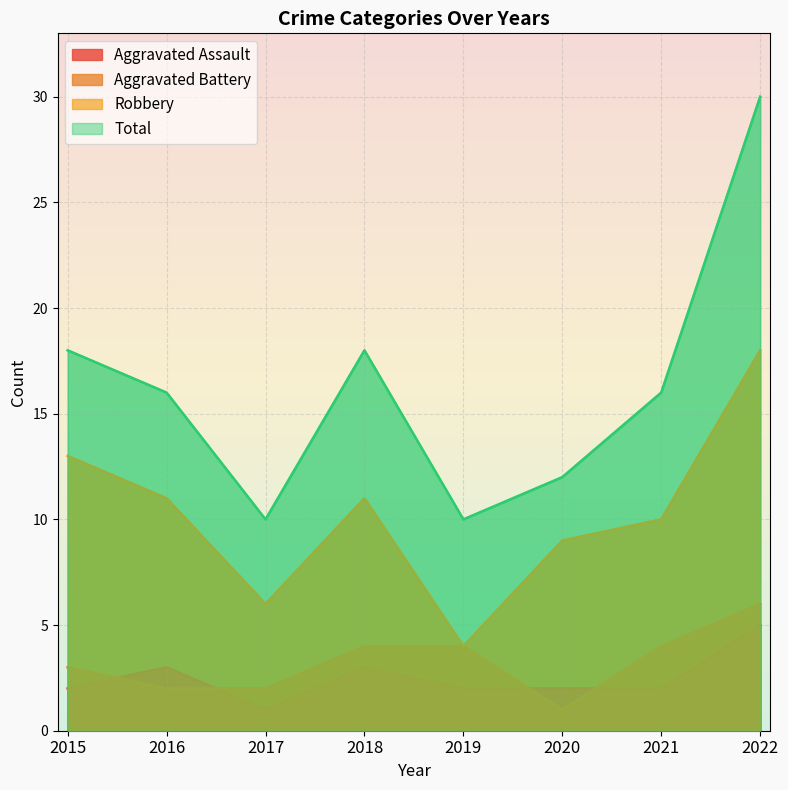

Where is Robbery nearest to the value 11?

2016